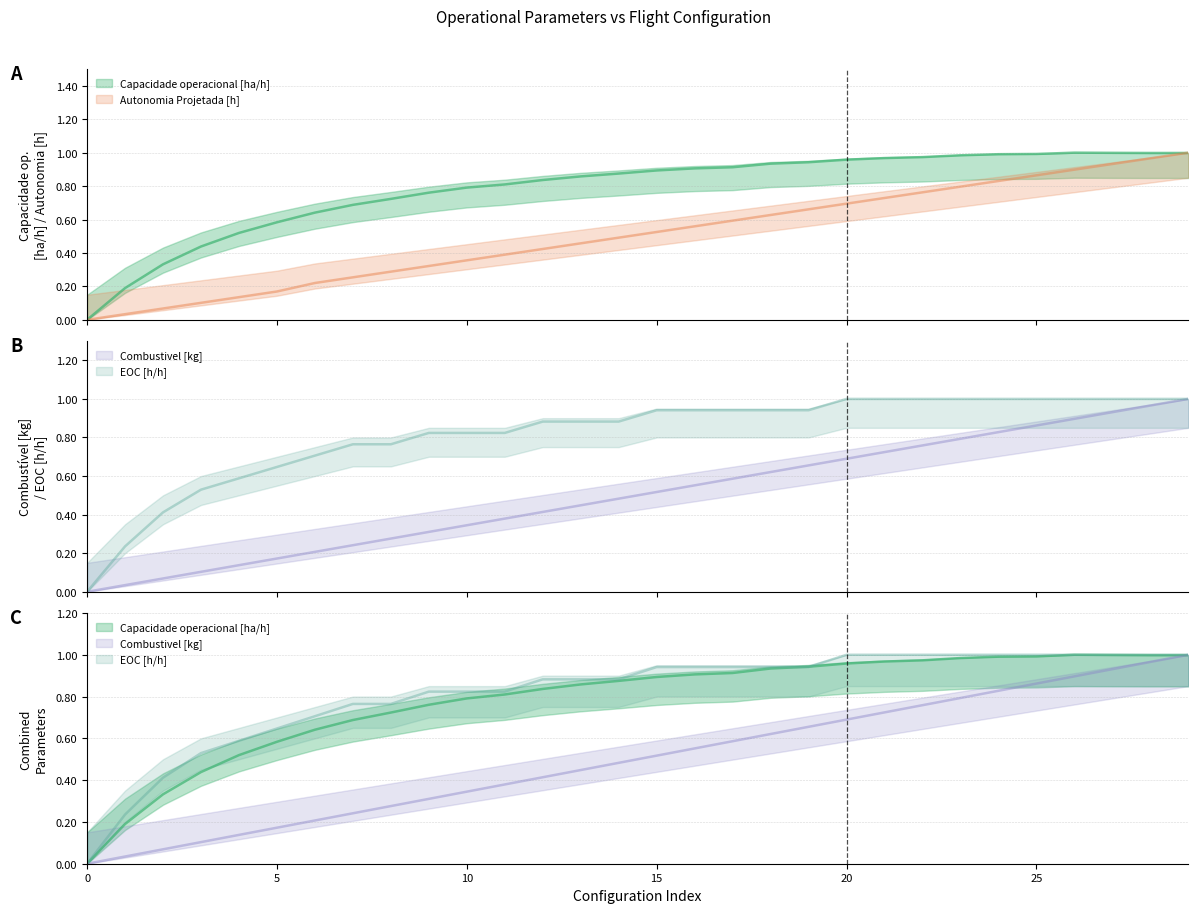

Is it true that Capacidade operacional [ha/h] equals 1.2 at 10?

False